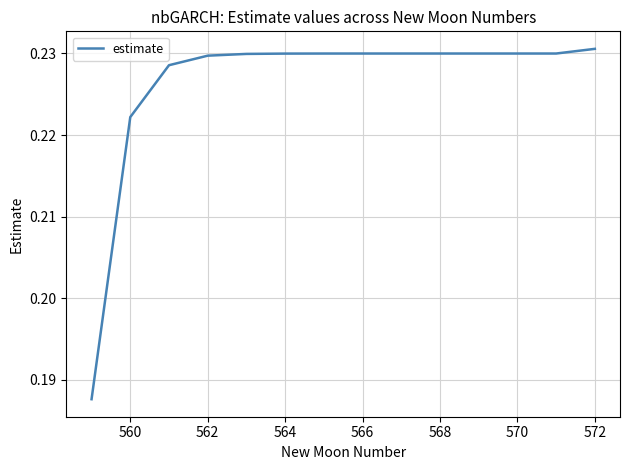

What is the value of the 10th point from the left?

0.2